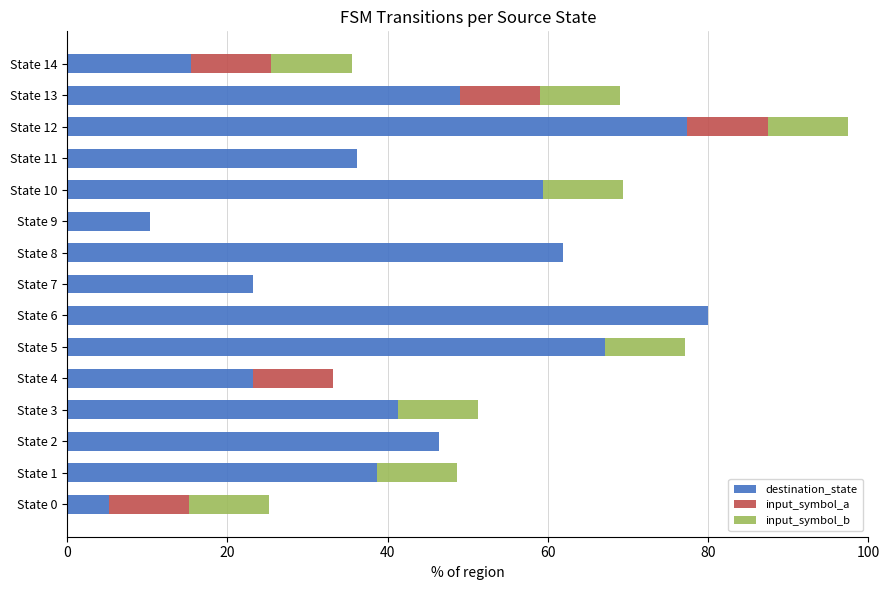

What is the total value across all series at State 14?

35.5